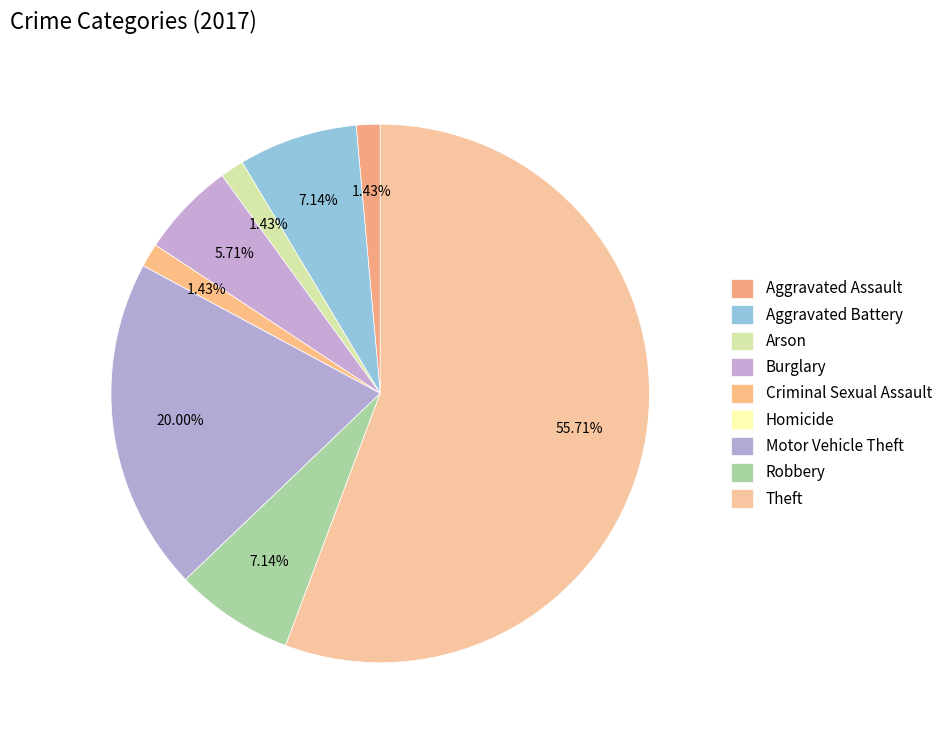

Does Theft account for over 50% of the chart?

Yes